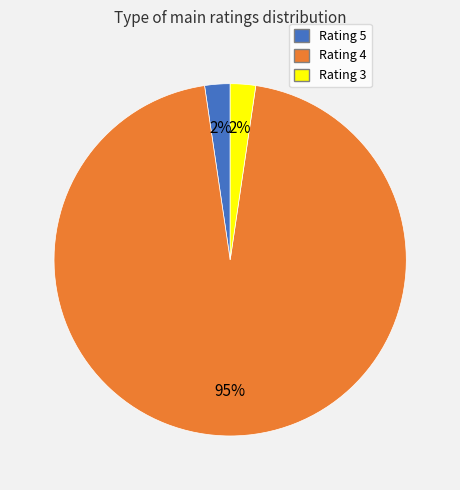

Is Rating 4 the majority of the pie?

Yes